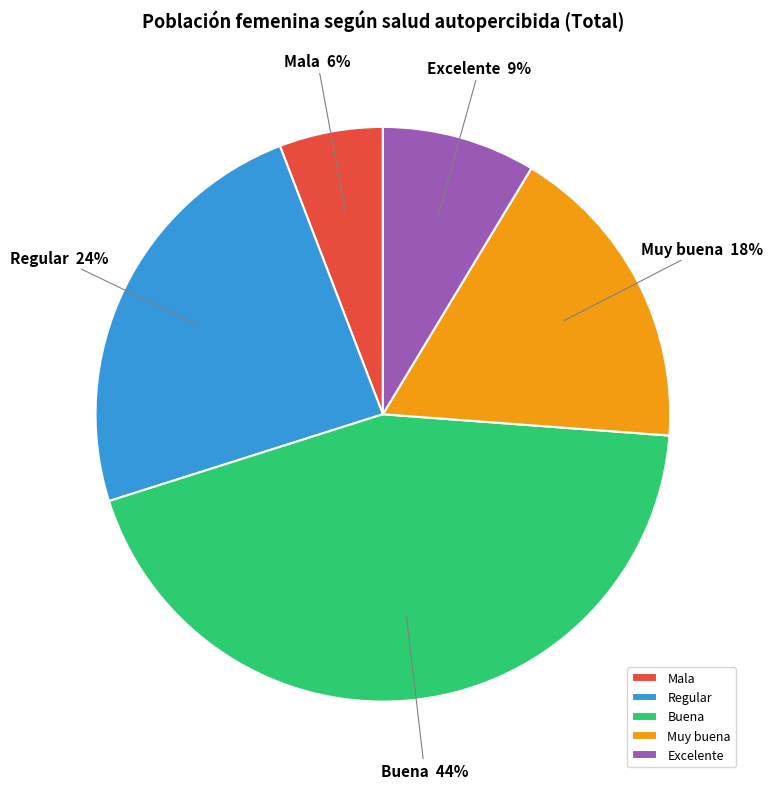

Which category has the biggest portion of the pie?

Buena